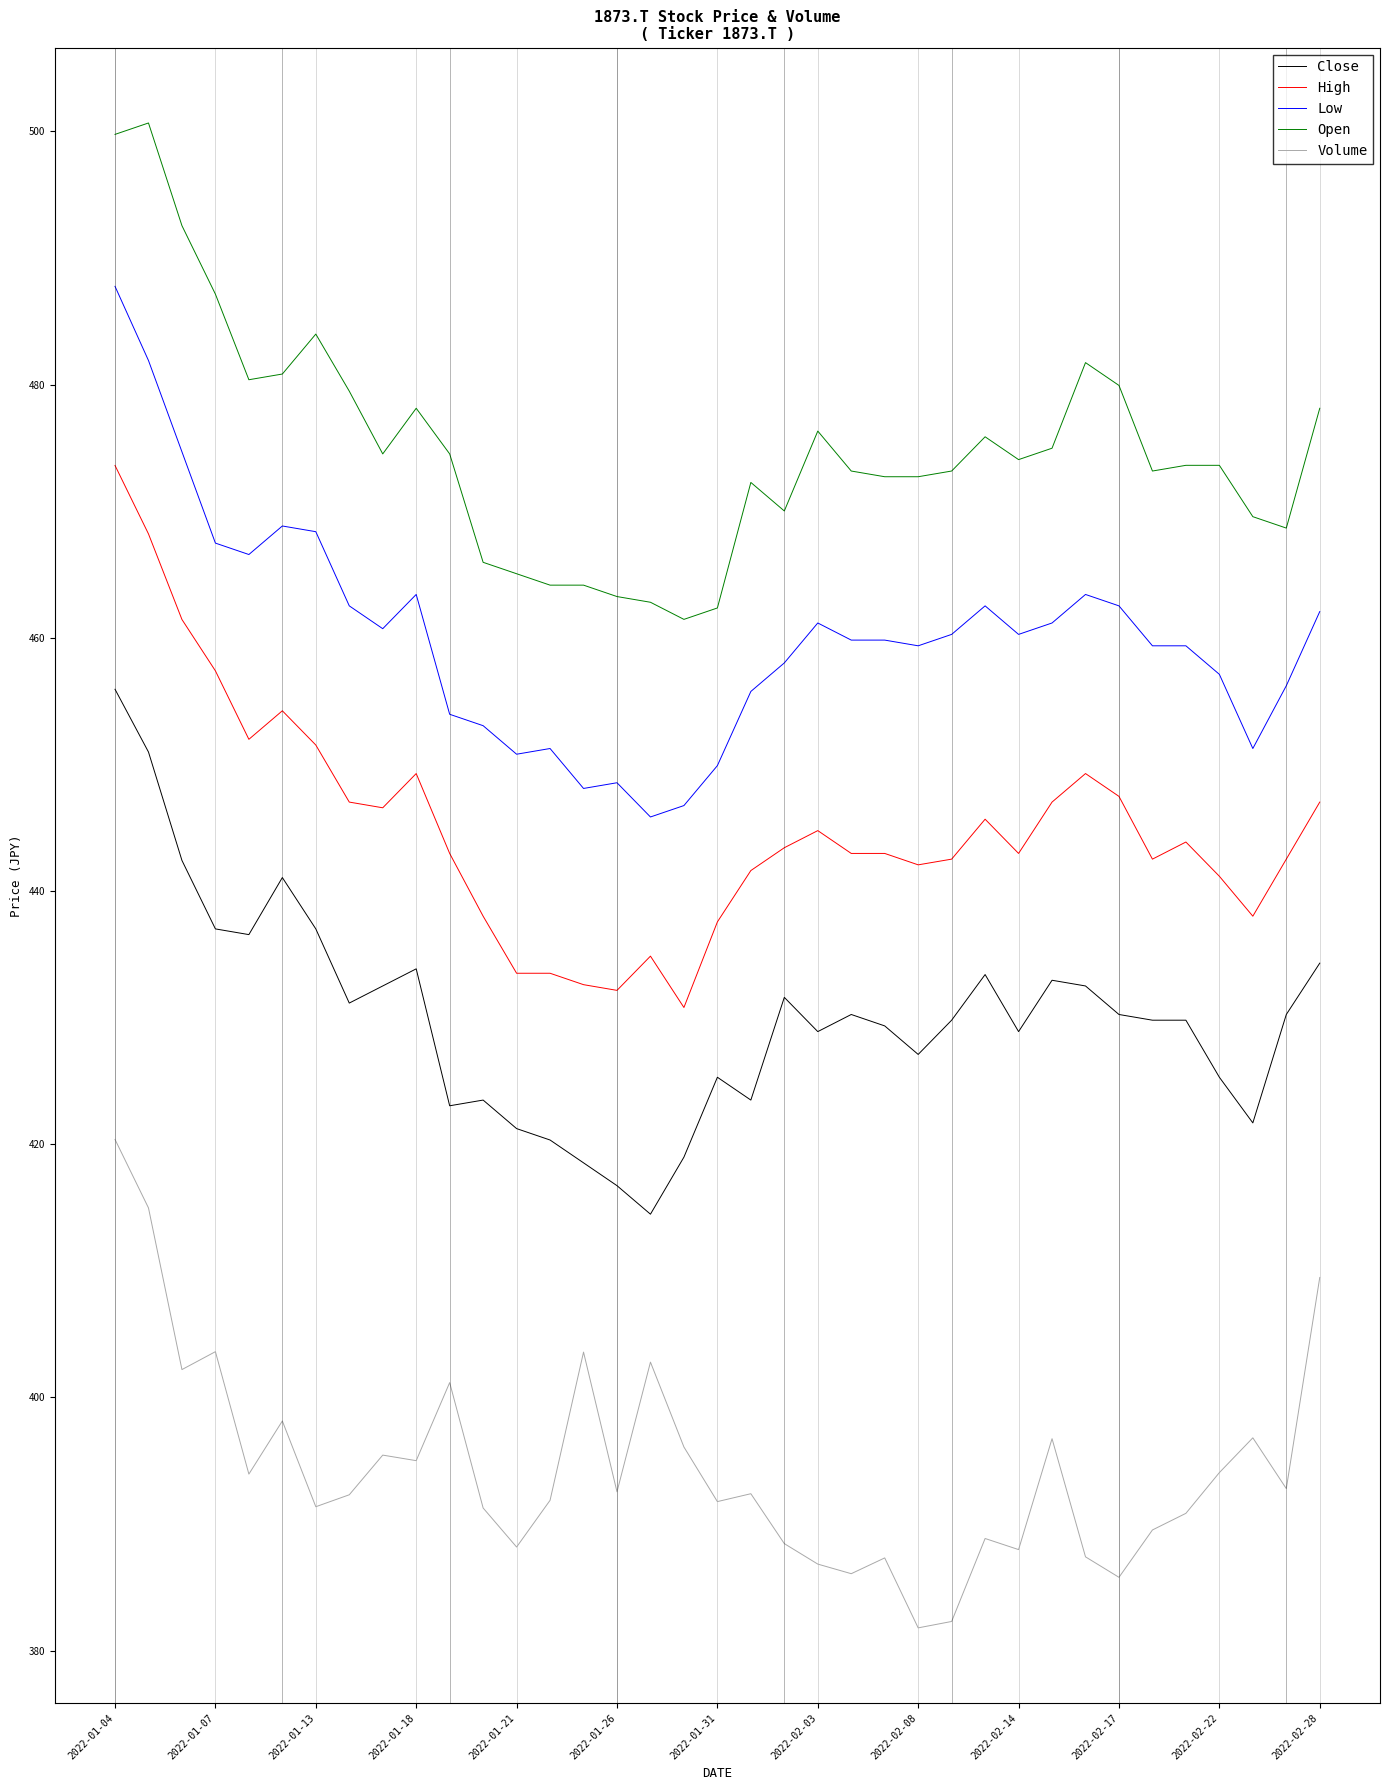

Which series has the largest total across all categories?

Open